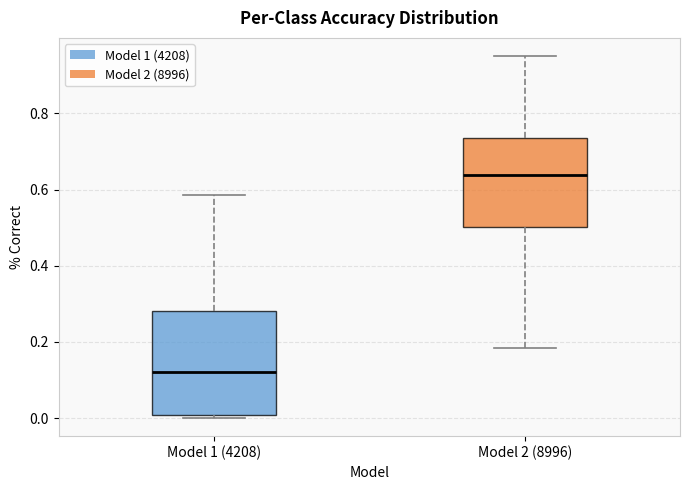

Reading left to right, read every box against the y-axis: the position of its median line, the range the box covers, and the ends of its whiskers. The values are not printed on the chart, so give them approximately, as read against the axis.

Model 1 (4208): median 0.12, box 0.00 to 0.28, whiskers 0.00 (just below the box's lower edge) to 0.58
Model 2 (8996): median 0.64, box 0.50 to 0.74, whiskers 0.18 to 0.96